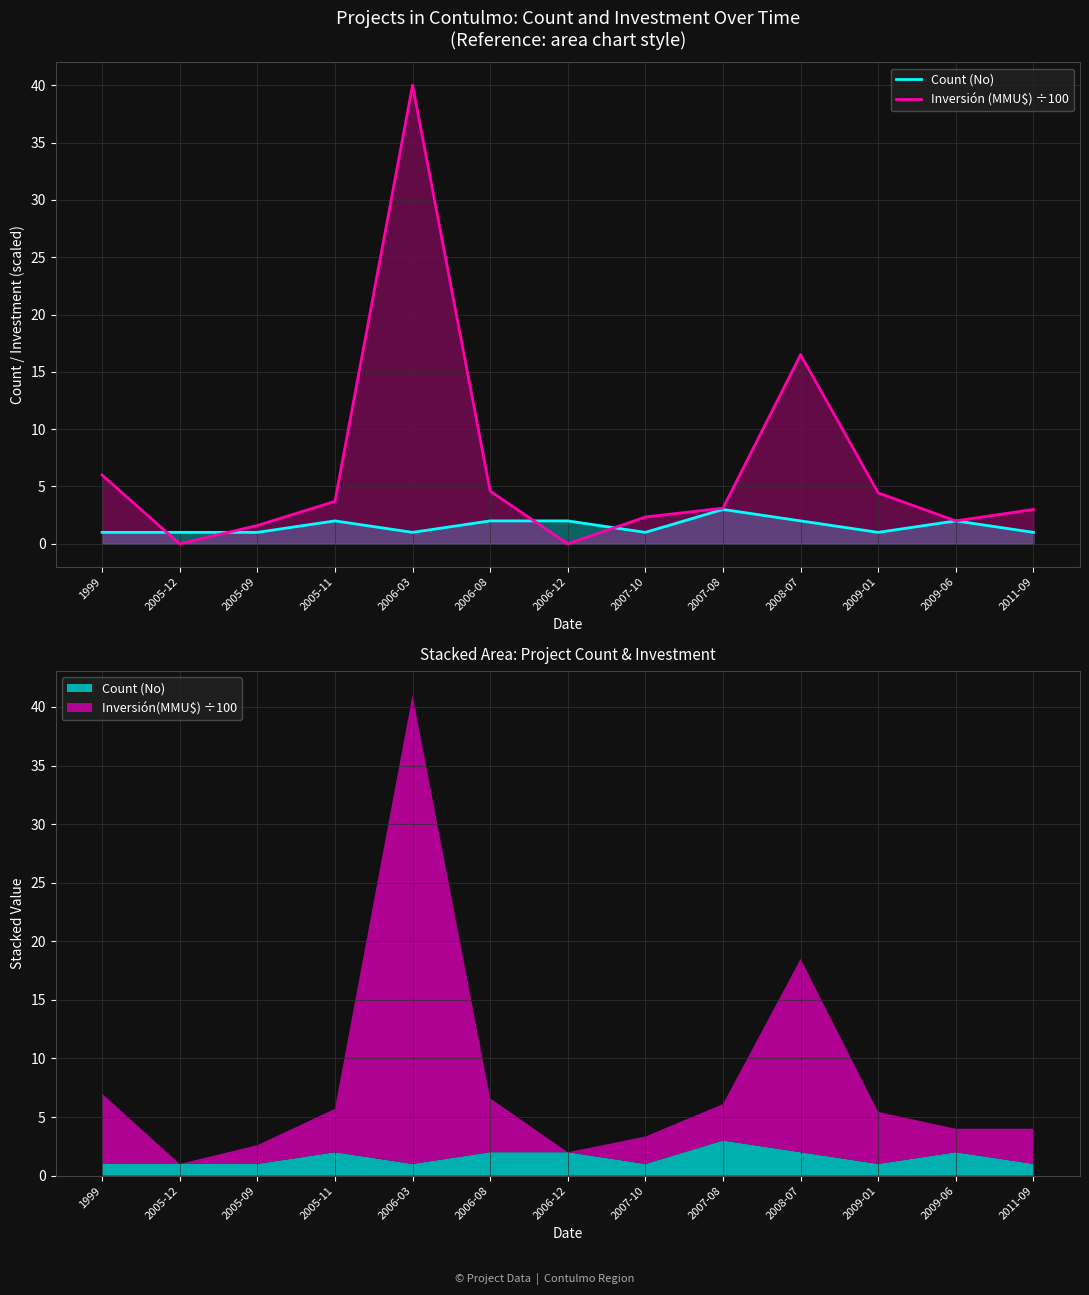

List the series in order of their peak value, lowest first.

Count (No), Inversión (MMU$) ÷100